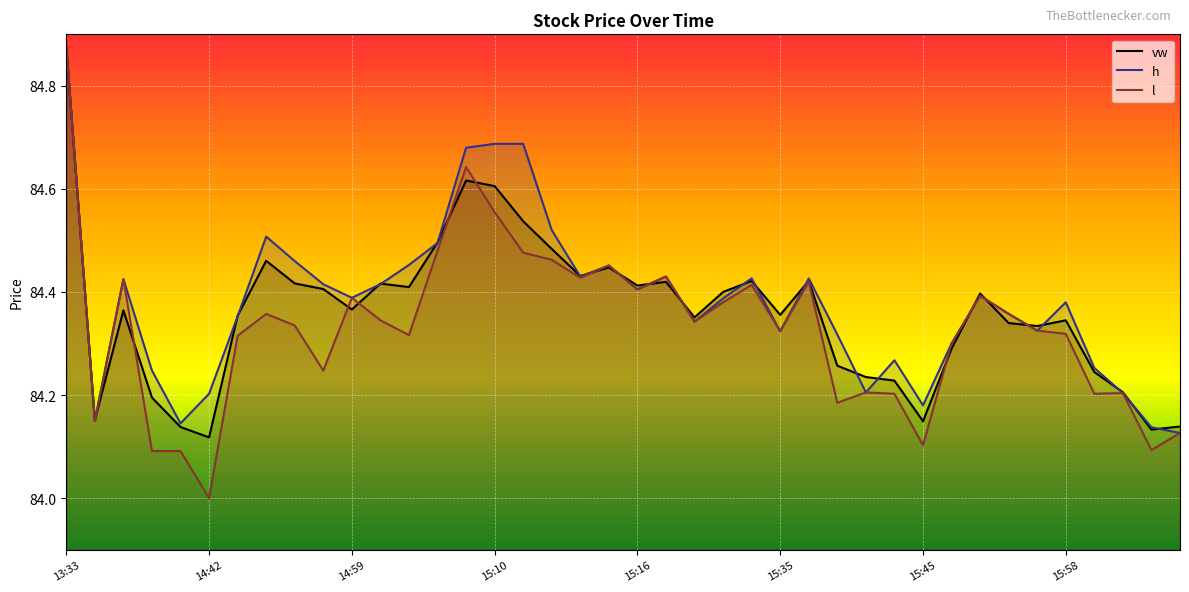

At which category is the sum across all series the highest?

13:33